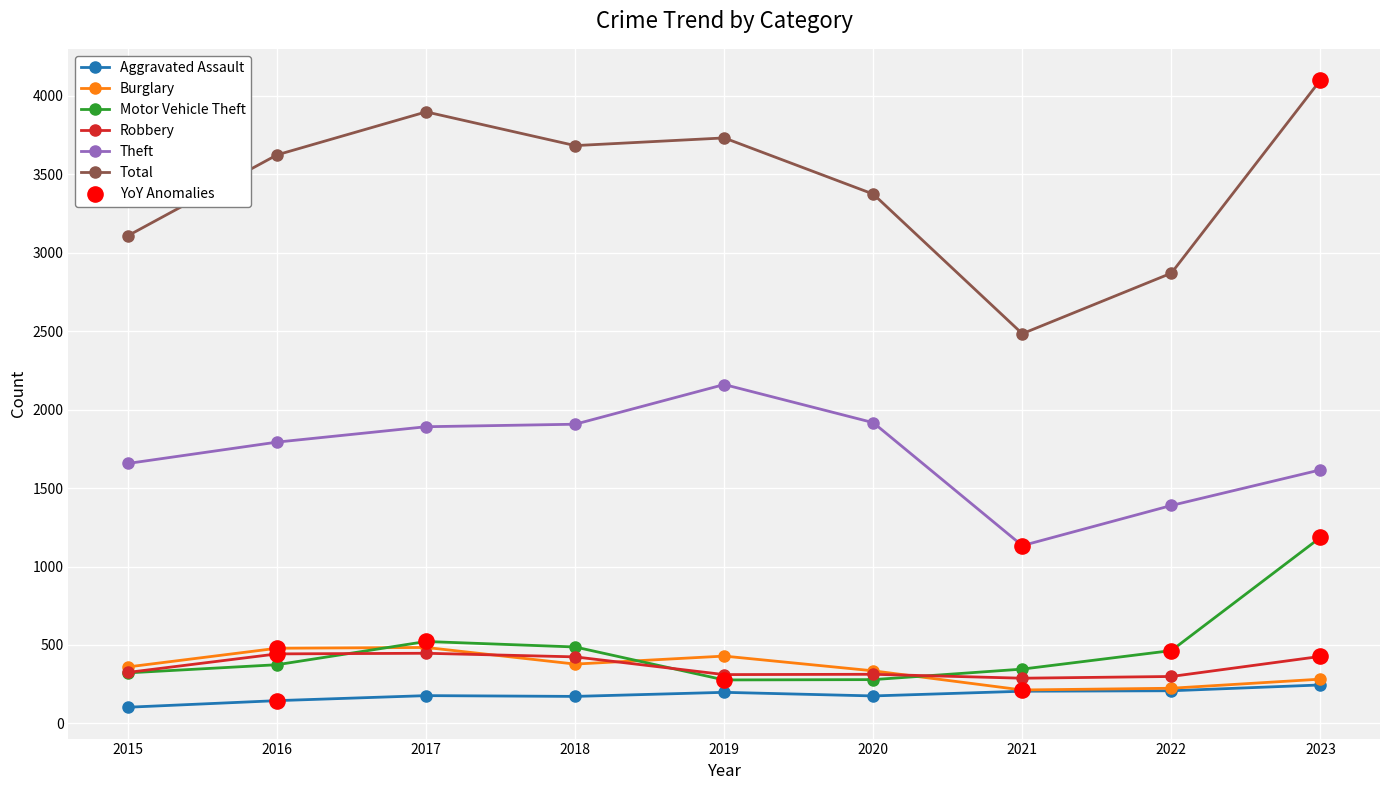

What is the total value across all series at 2015?

5876